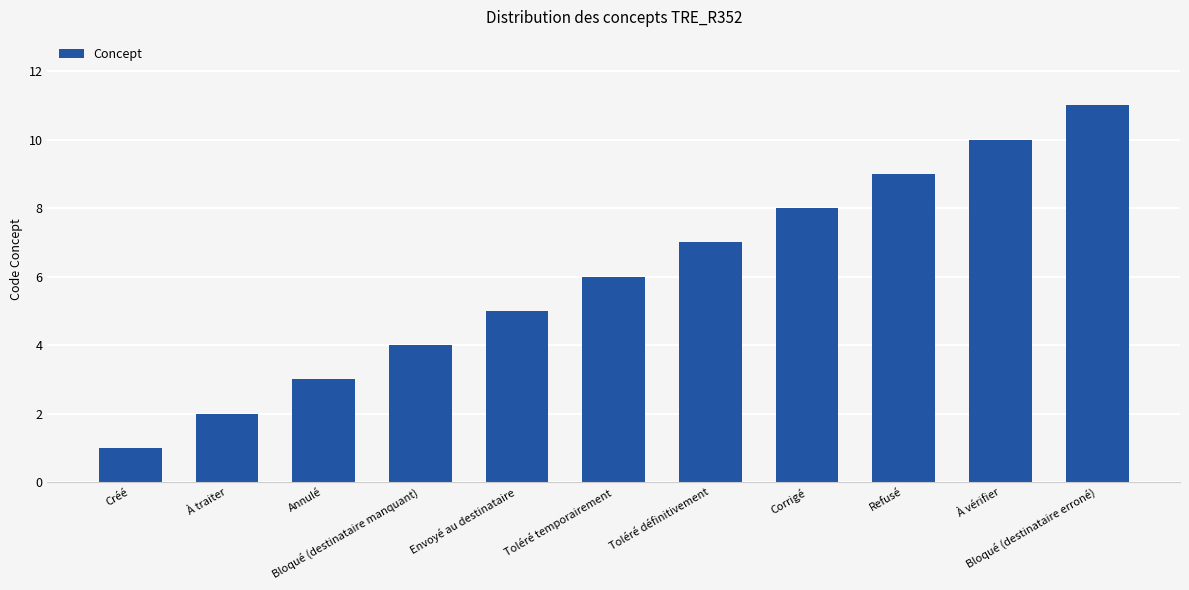

Which label corresponds to the smallest value in the chart?

Créé